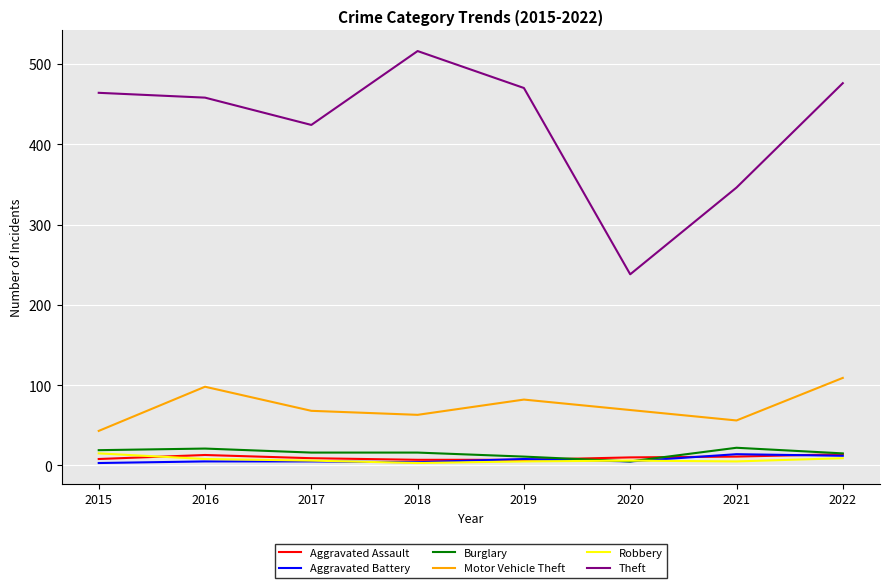

Which series has the largest total across all categories?

Theft